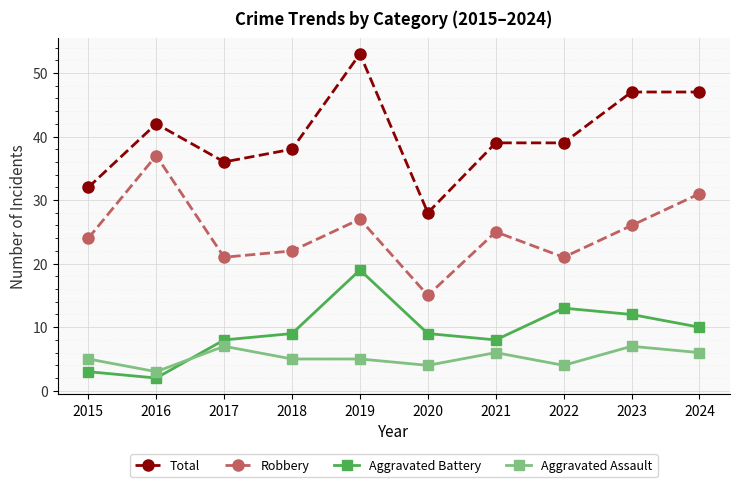

Reading right to left, what are all the values shown in this chart?

Total: 2024=47	2023=47	2022=39	2021=39	2020=28	2019=53	2018=38	2017=36	2016=42	2015=32
Robbery: 2024=31	2023=26	2022=21	2021=25	2020=15	2019=27	2018=22	2017=21	2016=37	2015=24
Aggravated Battery: 2024=10	2023=12	2022=13	2021=8	2020=9	2019=19	2018=9	2017=8	2016=2	2015=3
Aggravated Assault: 2024=6	2023=7	2022=4	2021=6	2020=4	2019=5	2018=5	2017=7	2016=3	2015=5